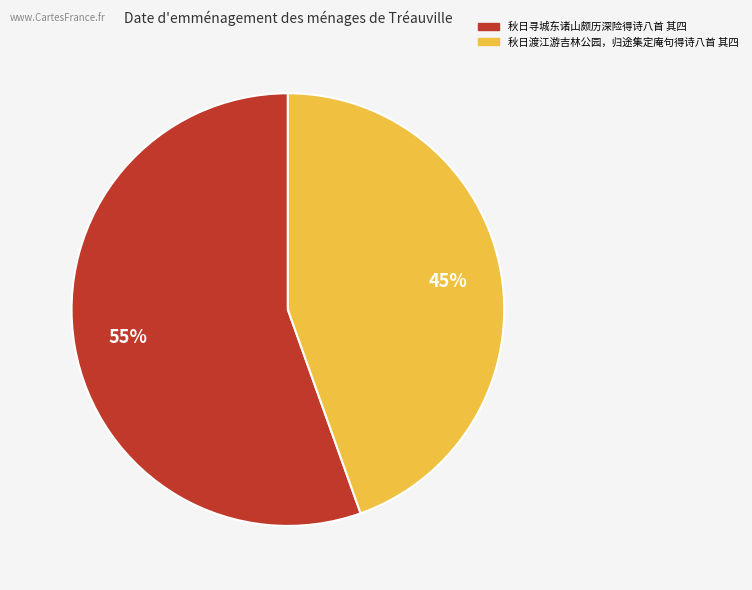

Approximately how many times larger is the value at 秋日渡江游吉林公园，归途集定庵句得诗八首 其四 compared to 秋日寻城东诸山颇历深险得诗八首 其四?

0.8